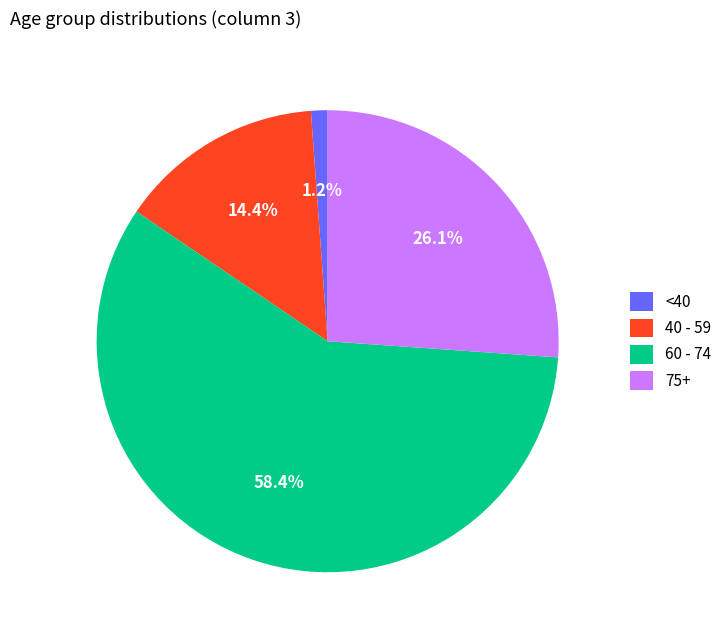

What is the total percentage of 60 - 74 and 40 - 59?

72.7%